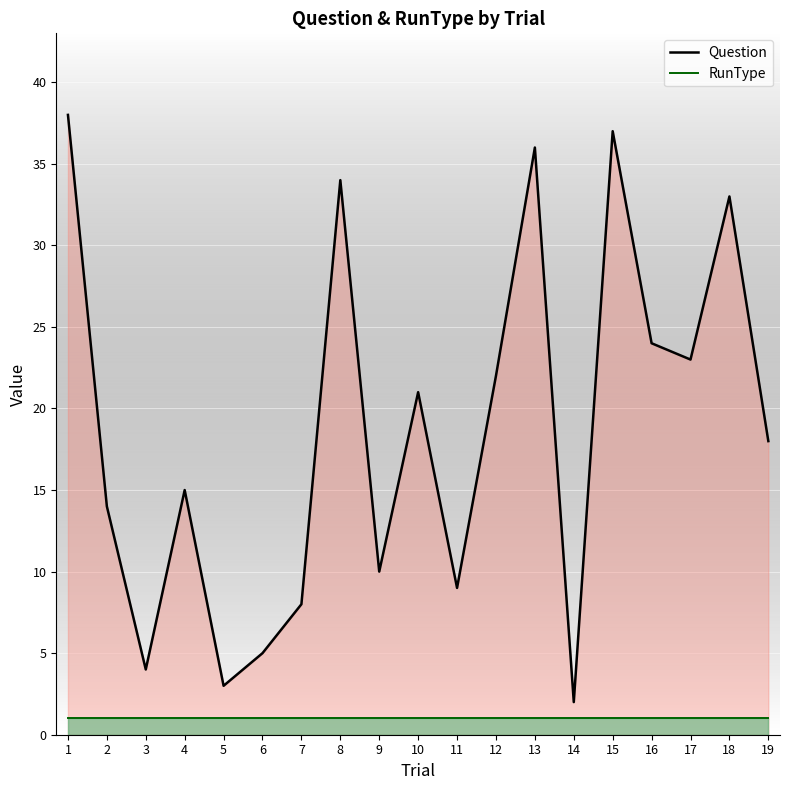

Is the value of RunType at 7 greater than the value of Question at 4?

No